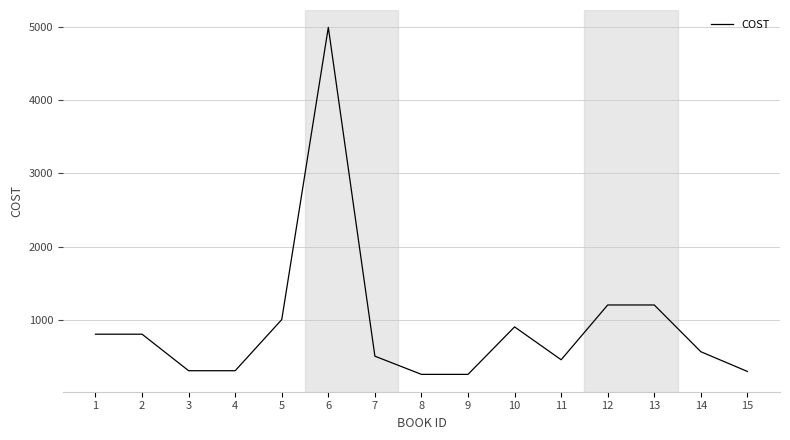

What is the difference between the values at 14 and 13?

640